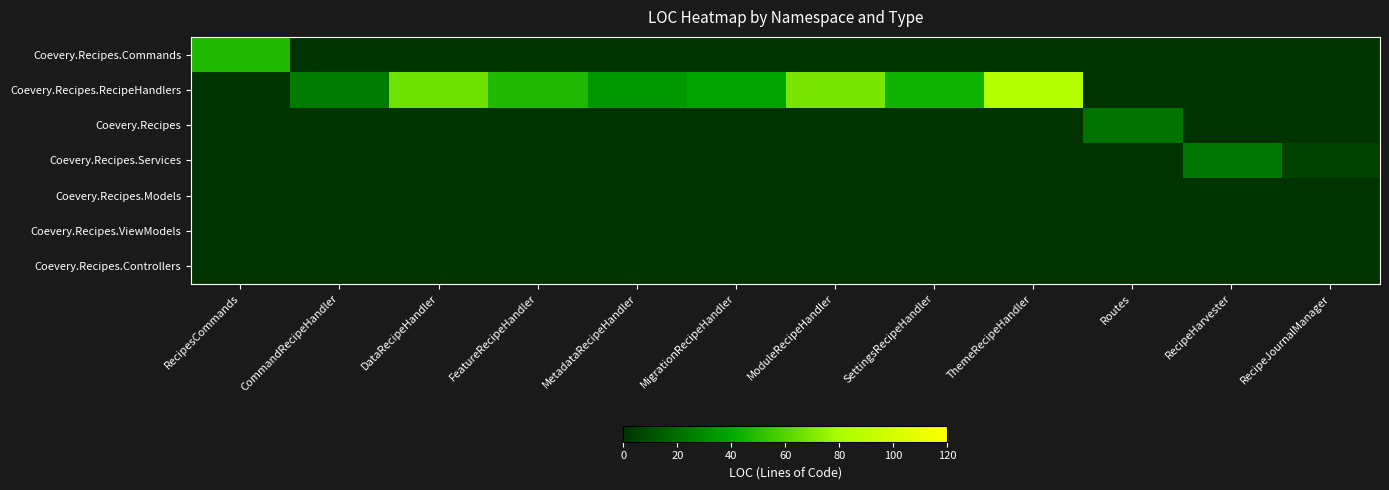

Rank the series at ModuleRecipeHandler from highest to lowest value.

Coevery.Recipes.RecipeHandlers, Coevery.Recipes.Commands, Coevery.Recipes, Coevery.Recipes.Services, Coevery.Recipes.Models, Coevery.Recipes.ViewModels, Coevery.Recipes.Controllers